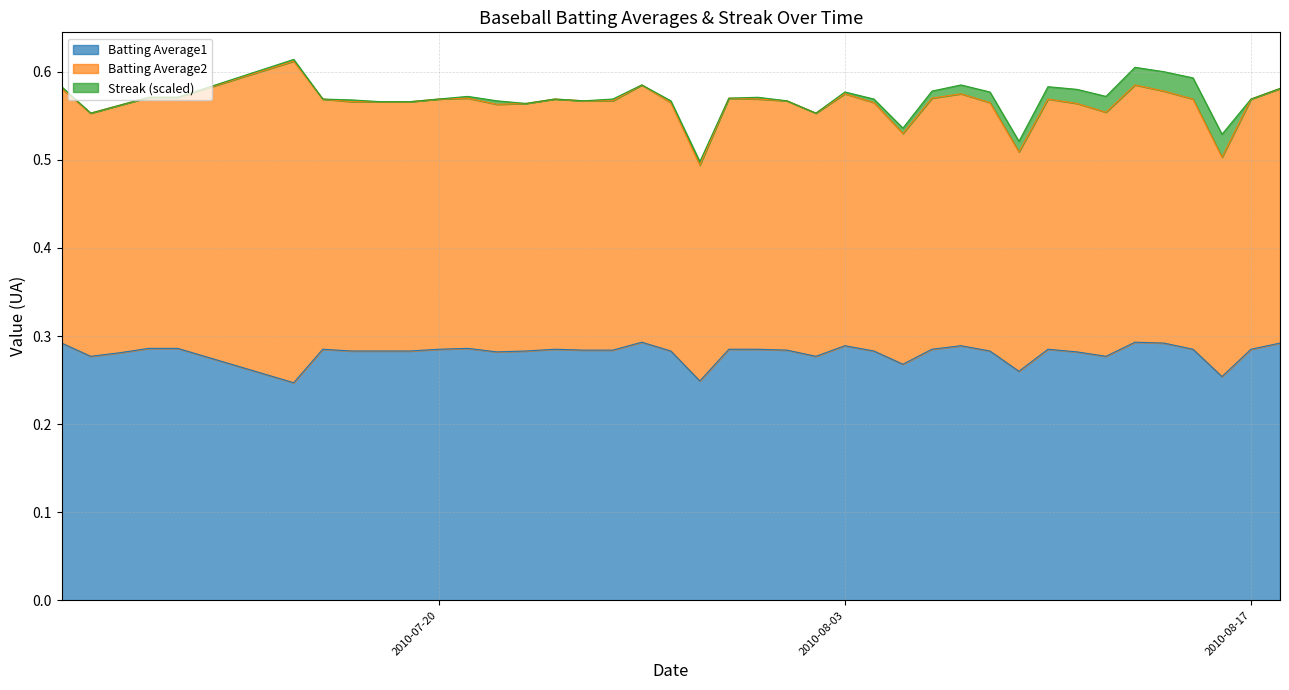

True or false: Streak (scaled) and Batting Average1 intersect in this chart.

False